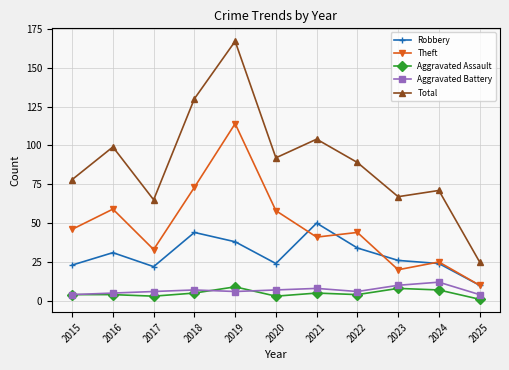

Reading right to left, extract all data points from this chart.

Robbery: 10	24	26	34	50	24	38	44	22	31	23
Theft: 10	25	20	44	41	58	114	73	33	59	46
Aggravated Assault: 1	7	8	4	5	3	9	5	3	4	4
Aggravated Battery: 4	12	10	6	8	7	6	7	6	5	4
Total: 25	71	67	89	104	92	167	130	65	99	78